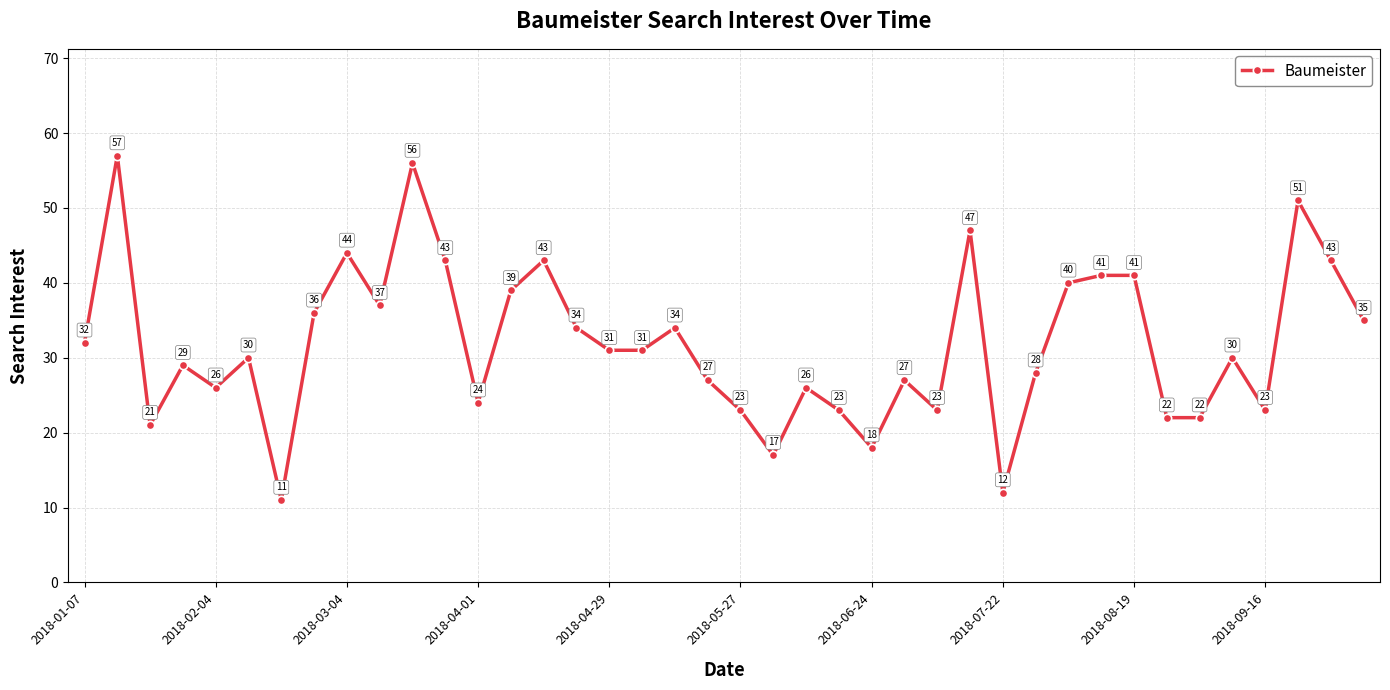

What is the difference between the maximum and second lowest values?

45